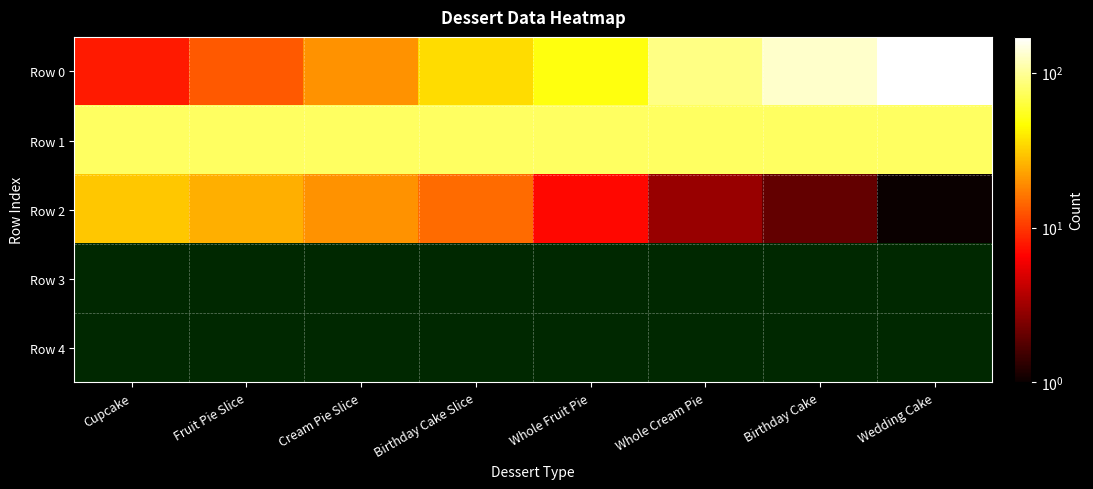

At how many categories does at least one series exceed 47?

8